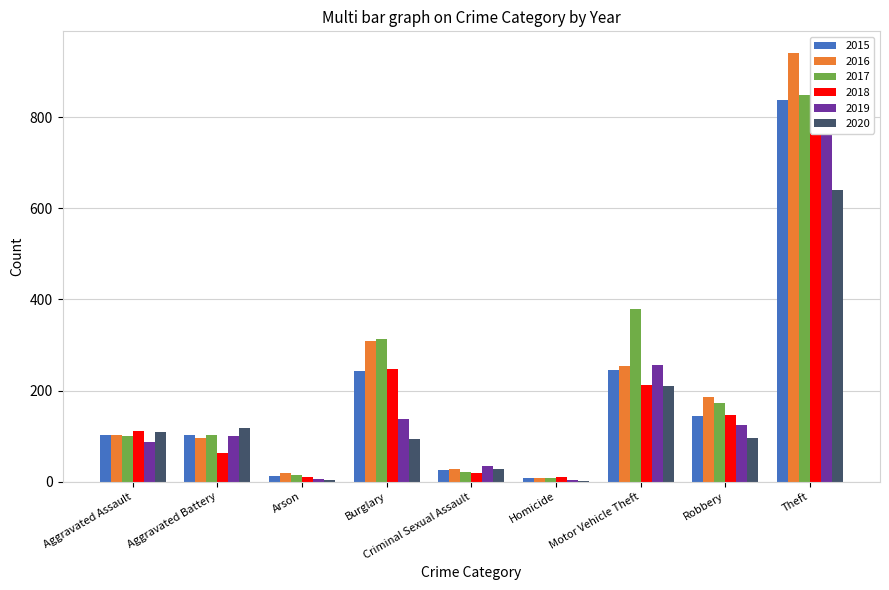

What is the difference between the maximum and minimum values in the 2015 series?

828